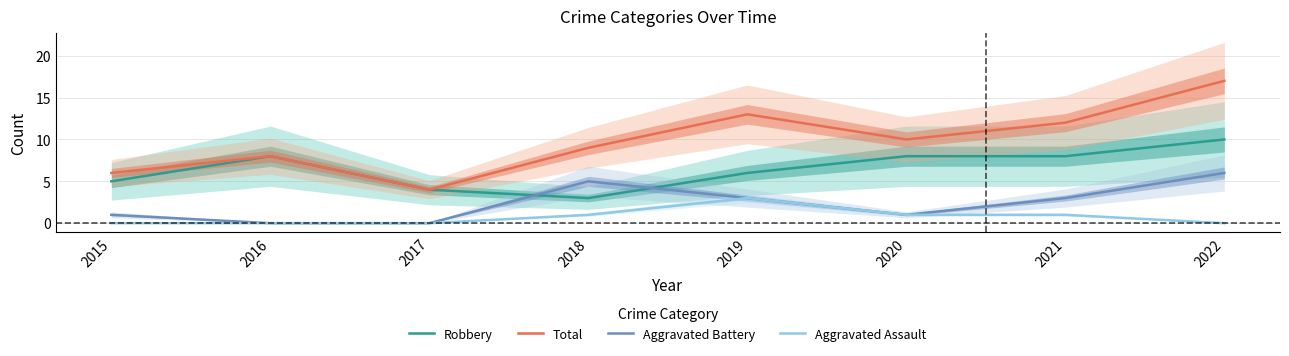

What is the maximum value for Aggravated Battery?

6